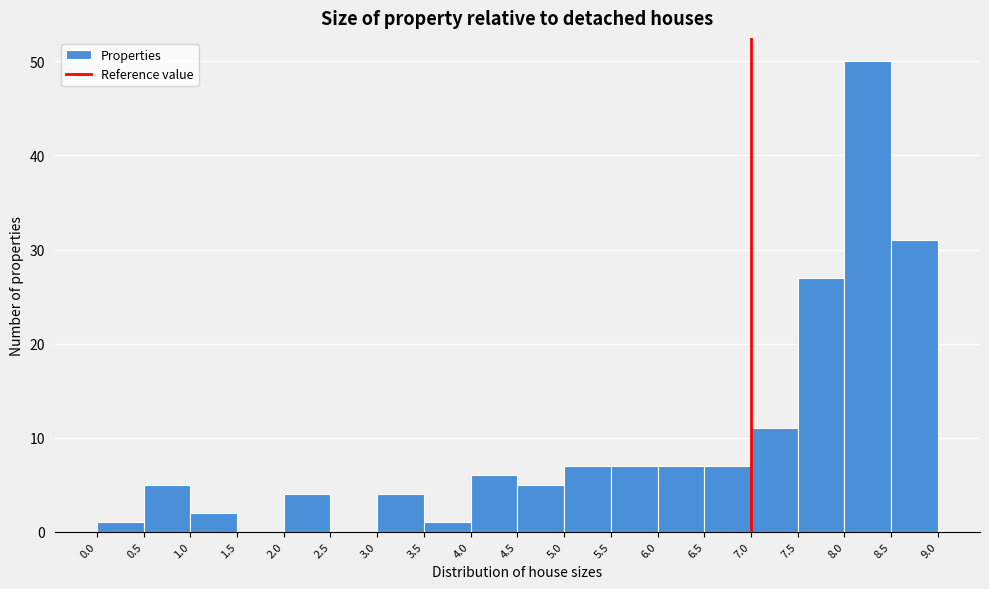

What is the height of the bar covering 8.5 to 9.0 on the x-axis? The values are not printed on the chart, so give them approximately, as read against the axis.

31